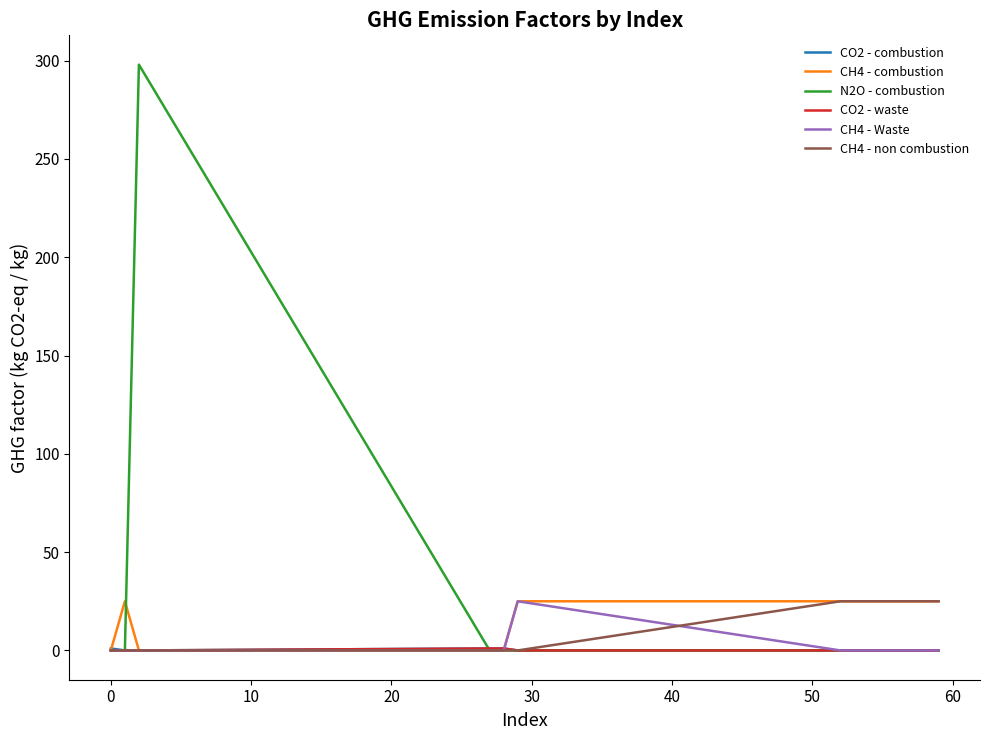

Which series has the widest spread of values?

N2O - combustion